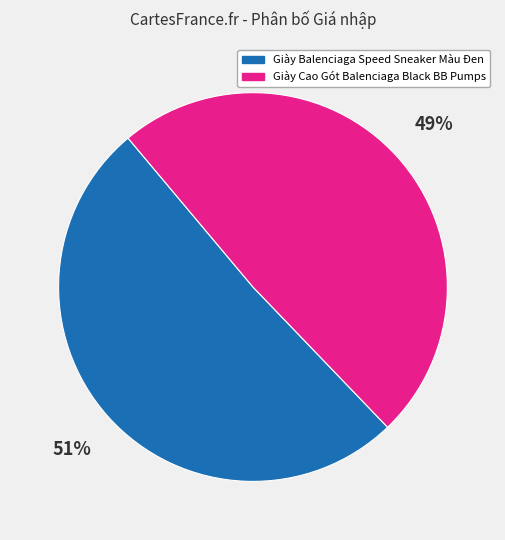

Does Giày Cao Gót Balenciaga Black BB Pumps account for over 50% of the chart?

No